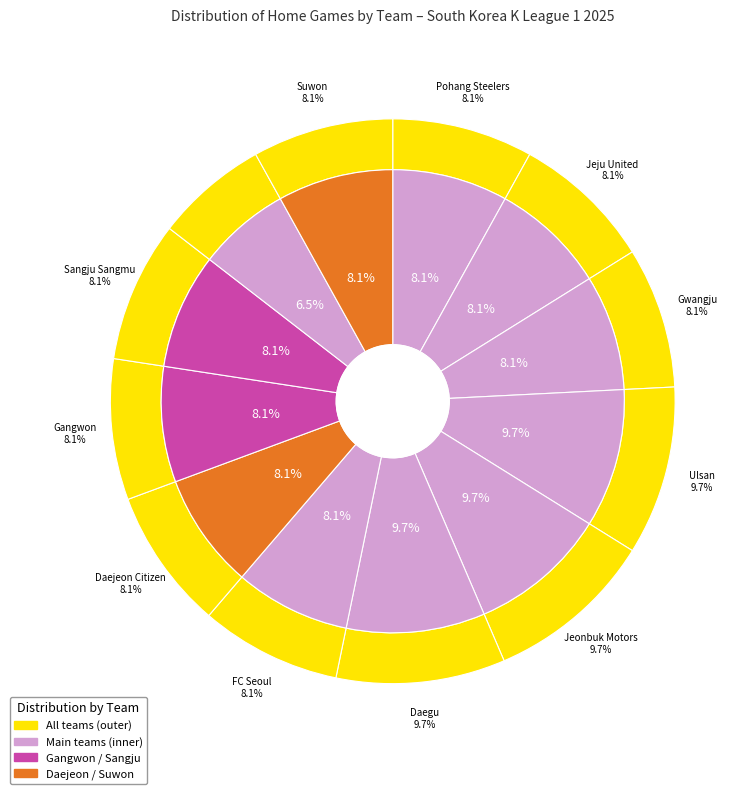

How many slices are in this pie chart?

12